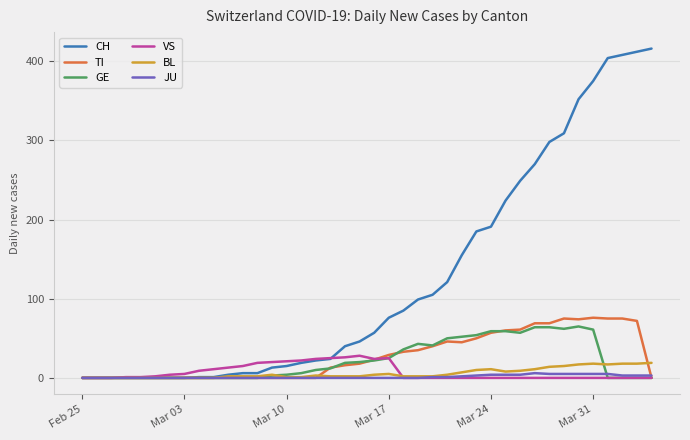

Which series has the largest range (max minus min)?

CH